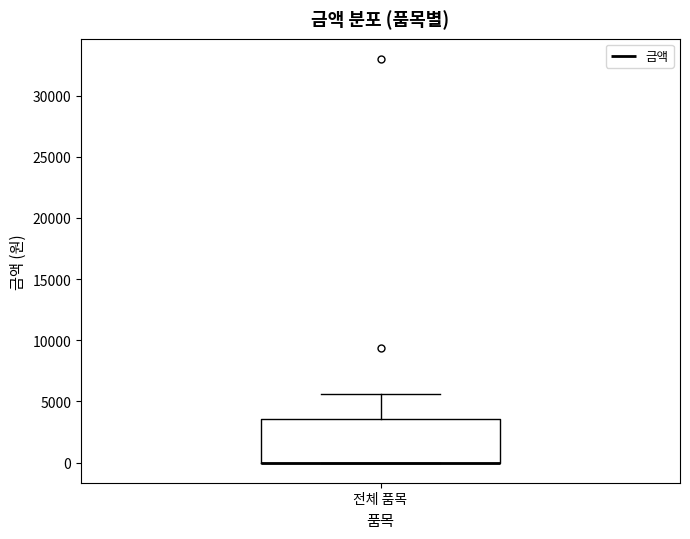

Transcribe this box plot: give where the median line is, the range the box spans, and where the two whiskers end, as read against the y-axis. The values are not printed on the chart, so give them approximately, as read against the axis.

median 0 (drawn on the box's lower edge), box 0 to 3500, whiskers 0 to 5500